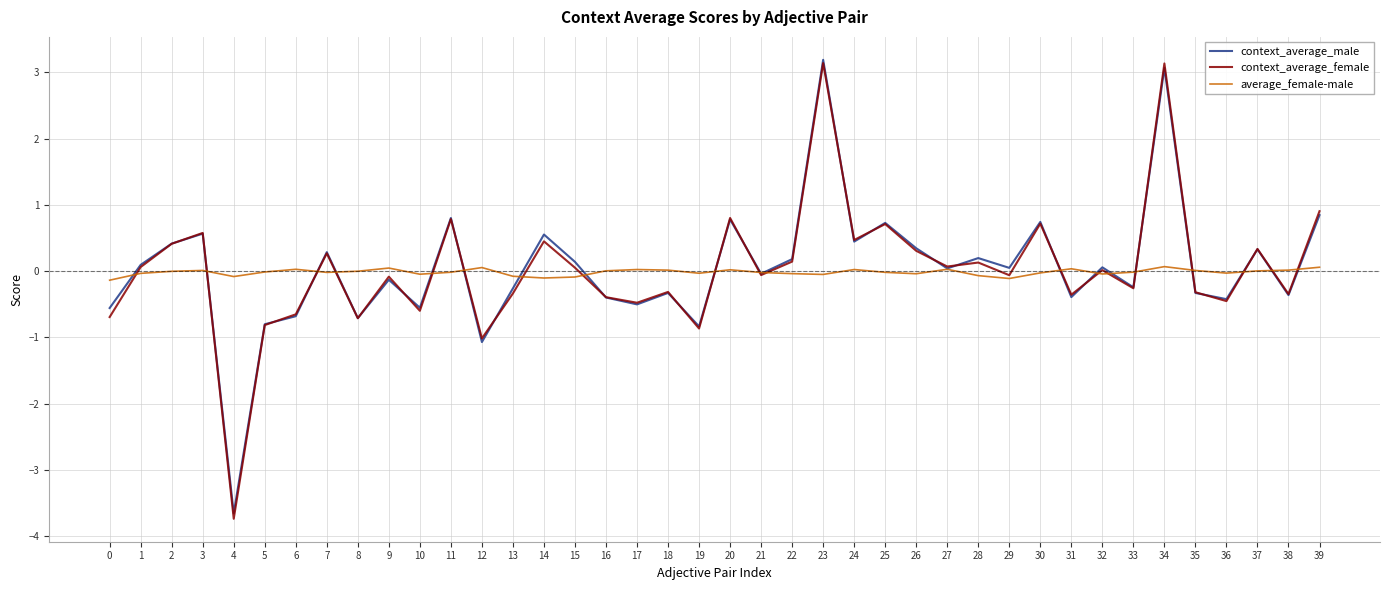

What are all the series names shown in the legend?

context_average_male, context_average_female, average_female-male